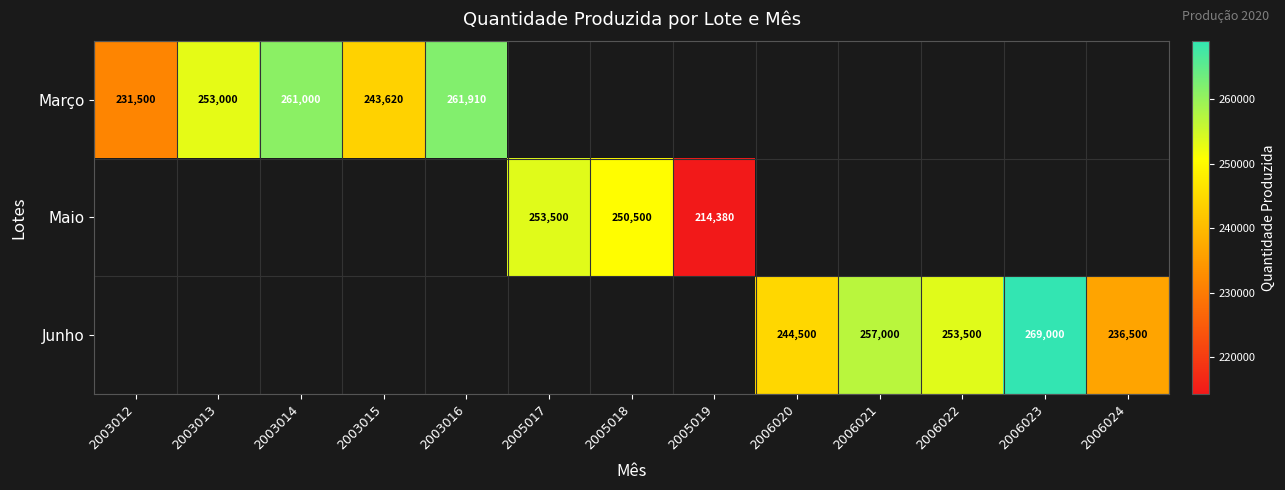

What is the difference between the Março values at 2003015 and 2003014?

17380